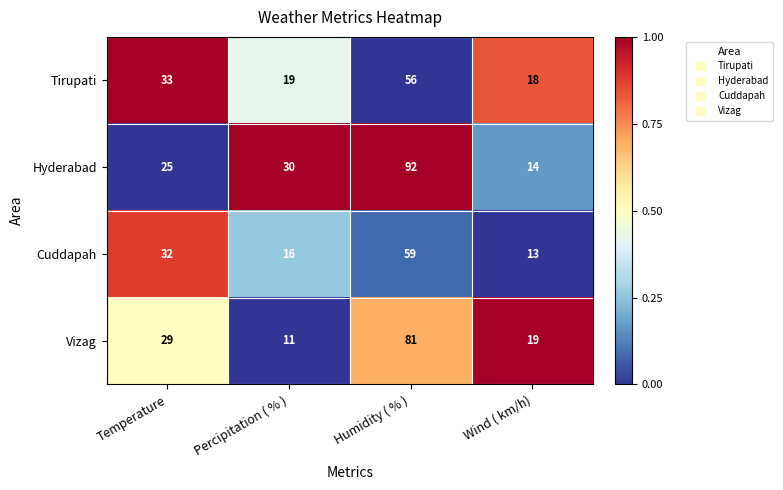

How many categories are shown in the chart?

4